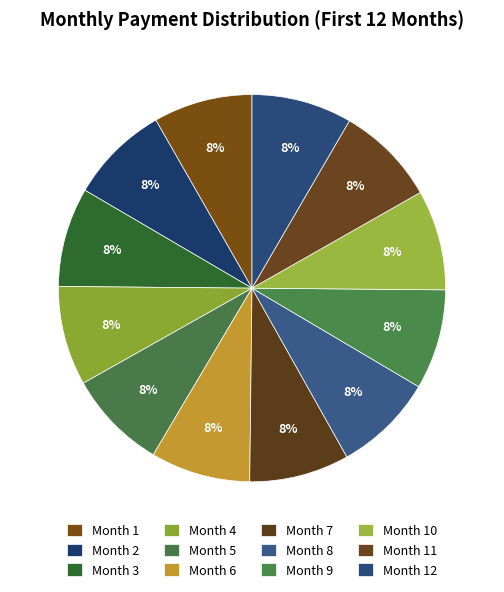

Approximately how many times larger is the value at Month 7 compared to Month 9?

1.0